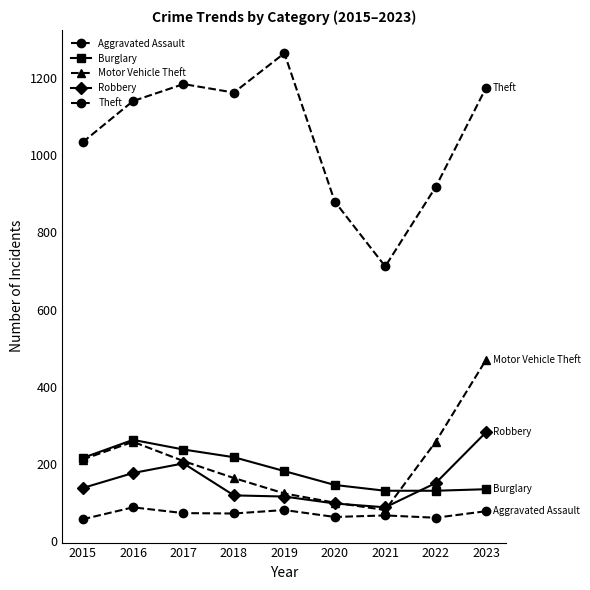

How many times do Motor Vehicle Theft and Robbery cross each other?

2